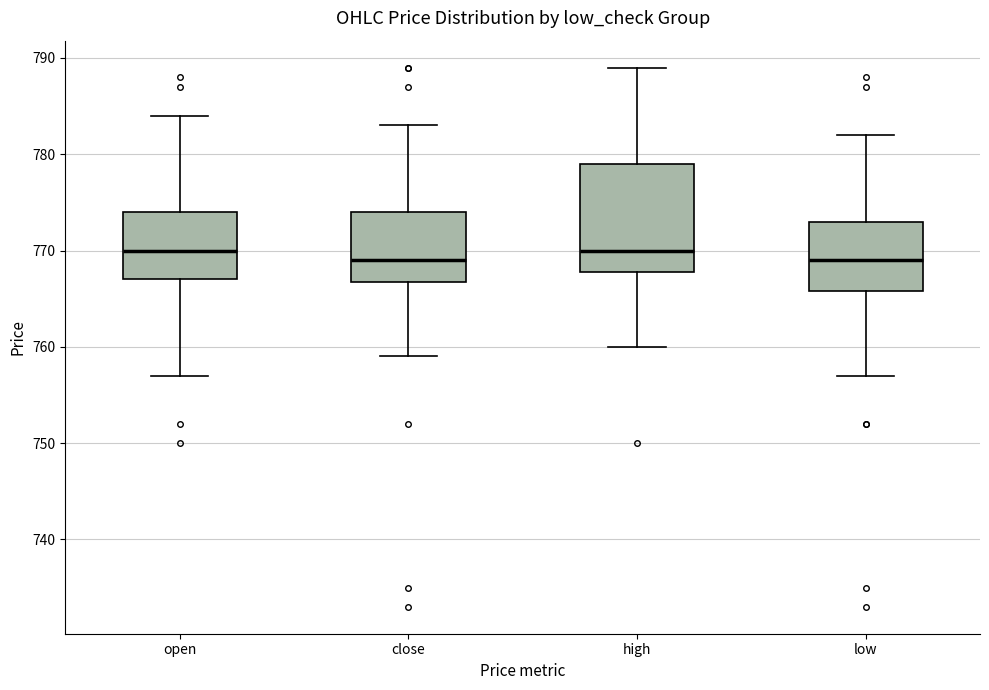

Comparing the boxes themselves (not the whiskers), which one is the tallest?

high